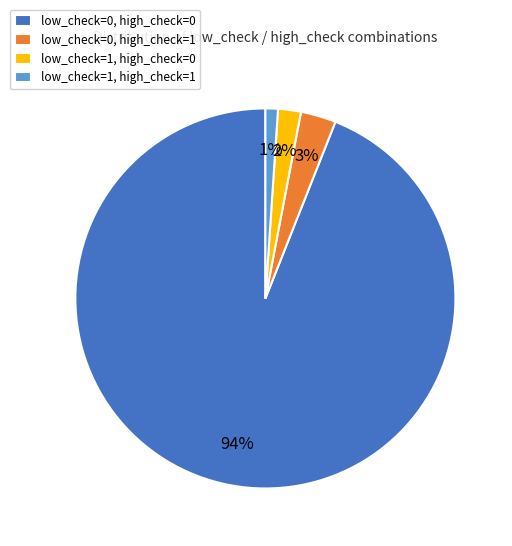

How many segments does this pie chart have?

4